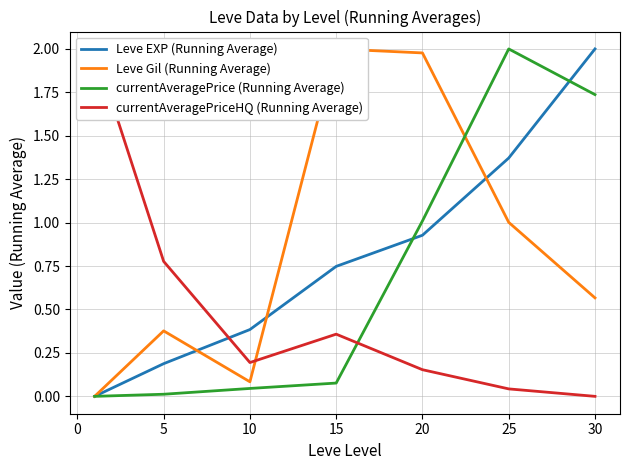

Rank the series by their maximum value, from lowest to highest.

Leve EXP (Running Average), Leve Gil (Running Average), currentAveragePrice (Running Average), currentAveragePriceHQ (Running Average)